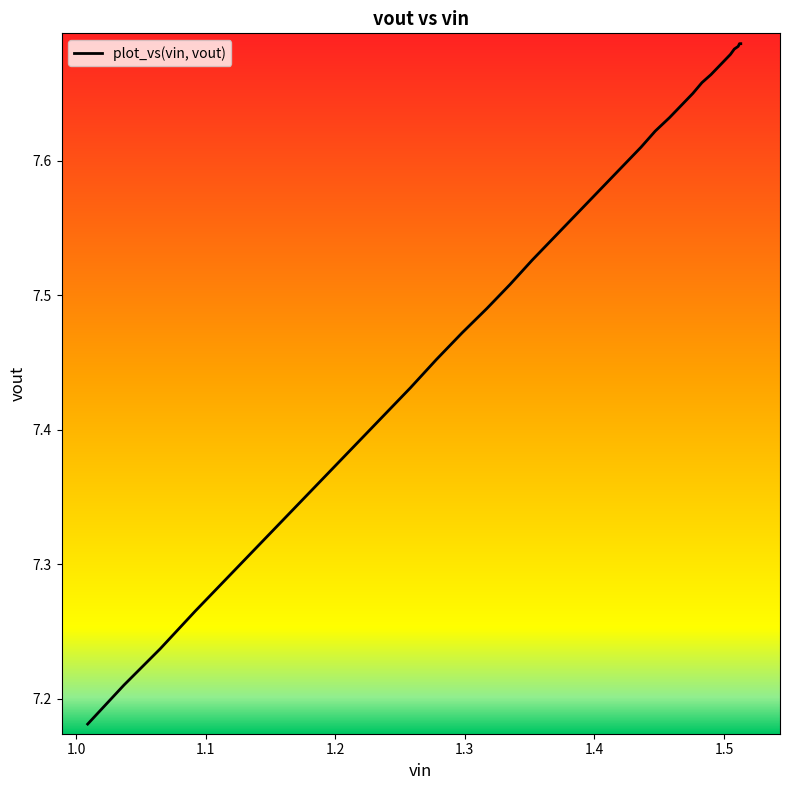

The value at 35 is 2.3. True or false?

False